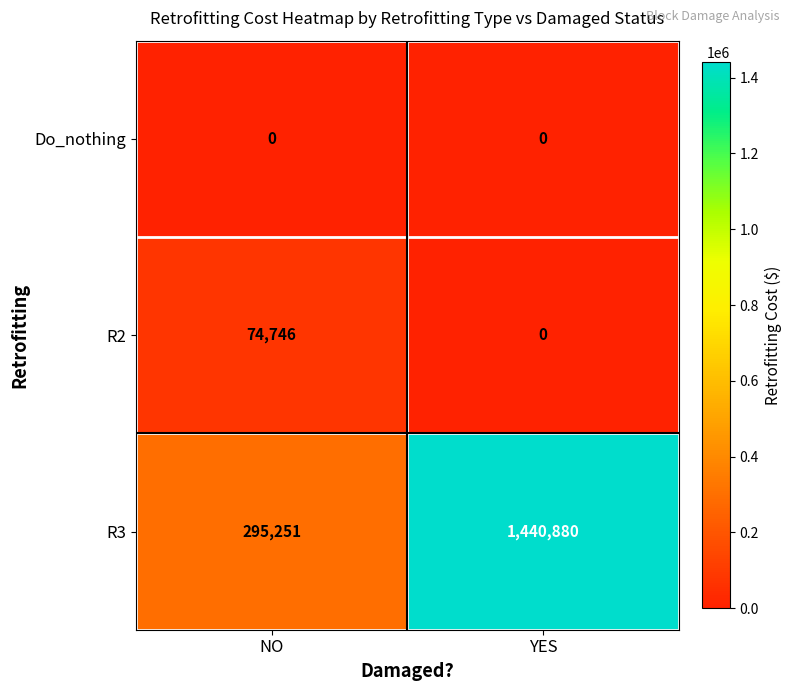

What is the maximum value shown in the chart?

1440880